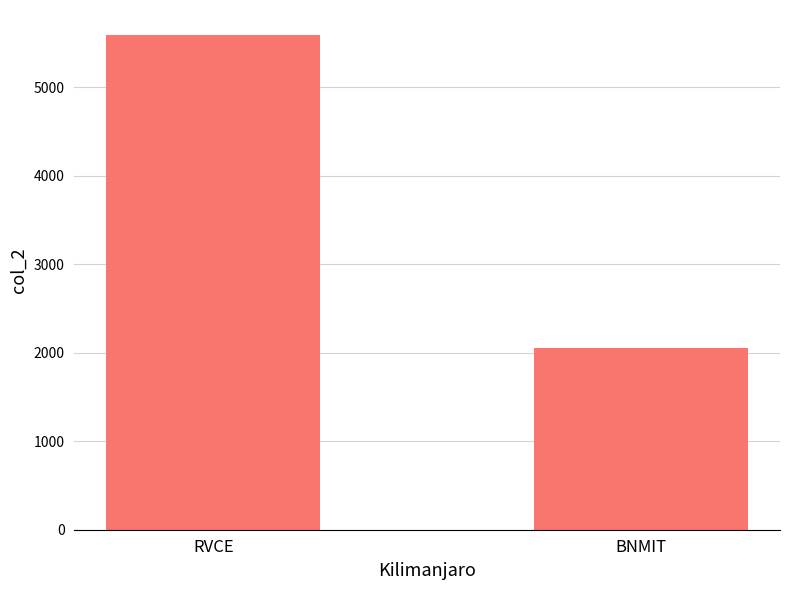

What is the average value?

3822